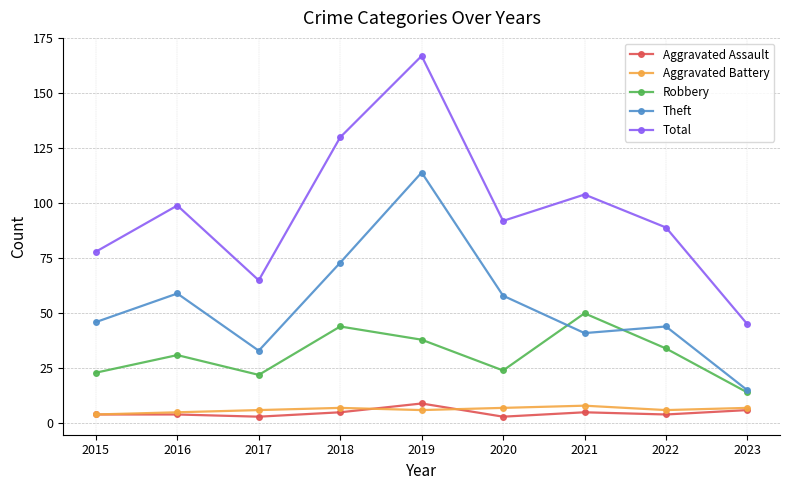

What value does the Theft series have at 2016, to the nearest 10?

60